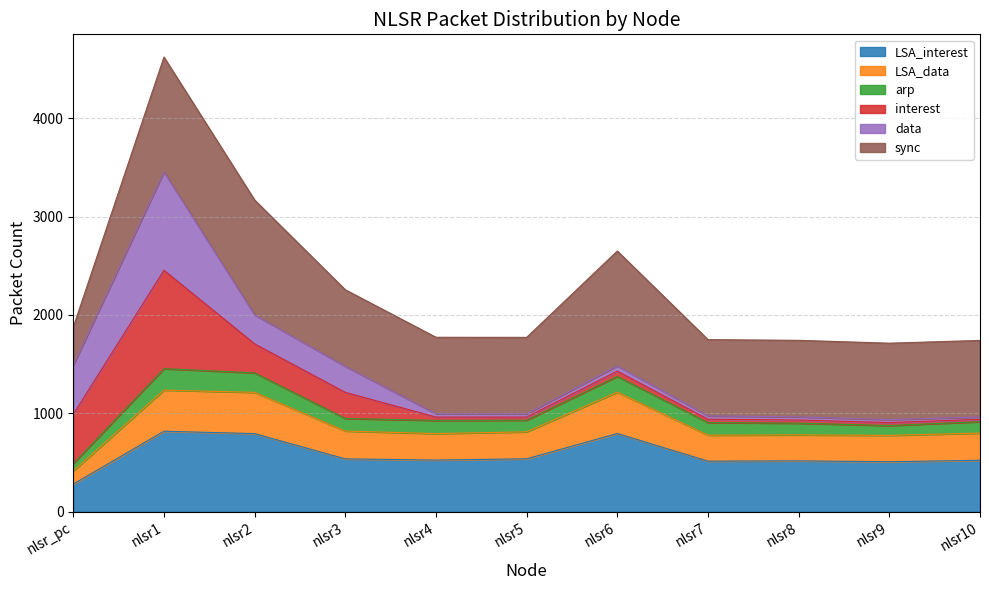

What is the highest value of the LSA_interest series?

818